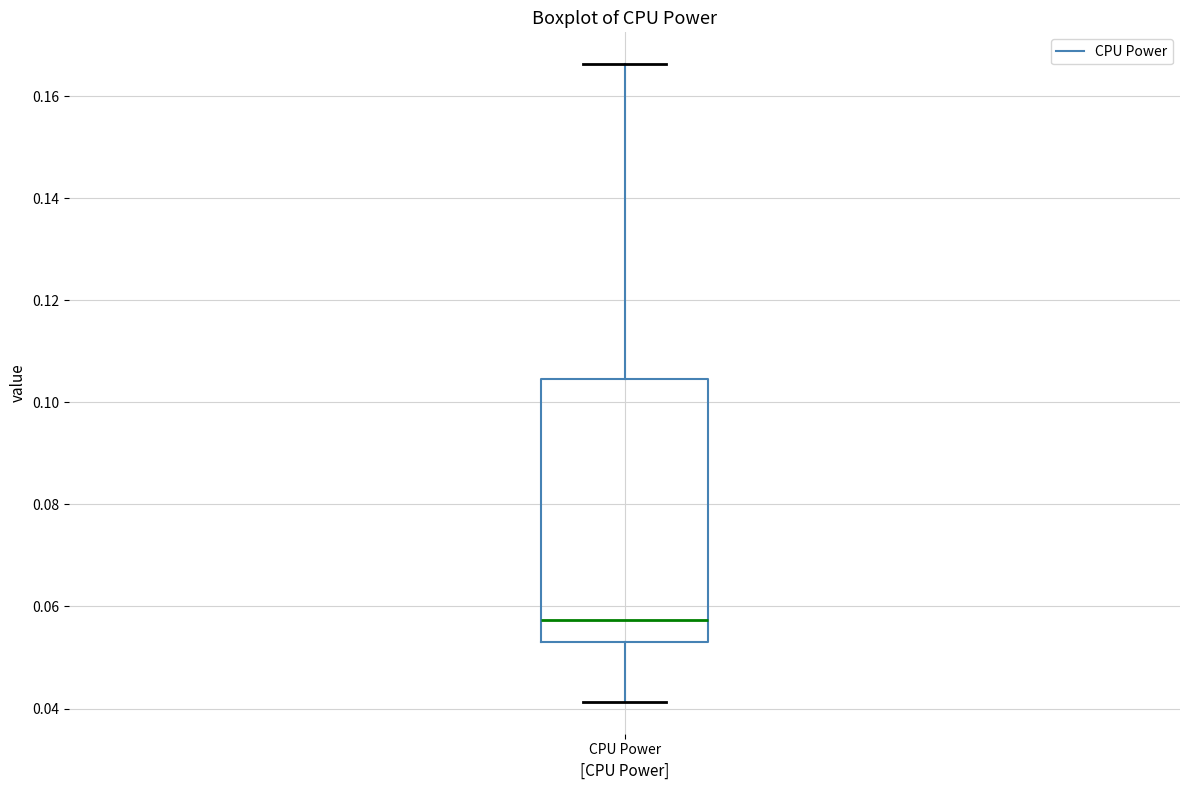

Transcribe this box plot: give where the median line is, the range the box spans, and where the two whiskers end, as read against the y-axis. The values are not printed on the chart, so give them approximately, as read against the axis.

median 0.058, box 0.054 to 0.104, whiskers 0.042 to 0.166